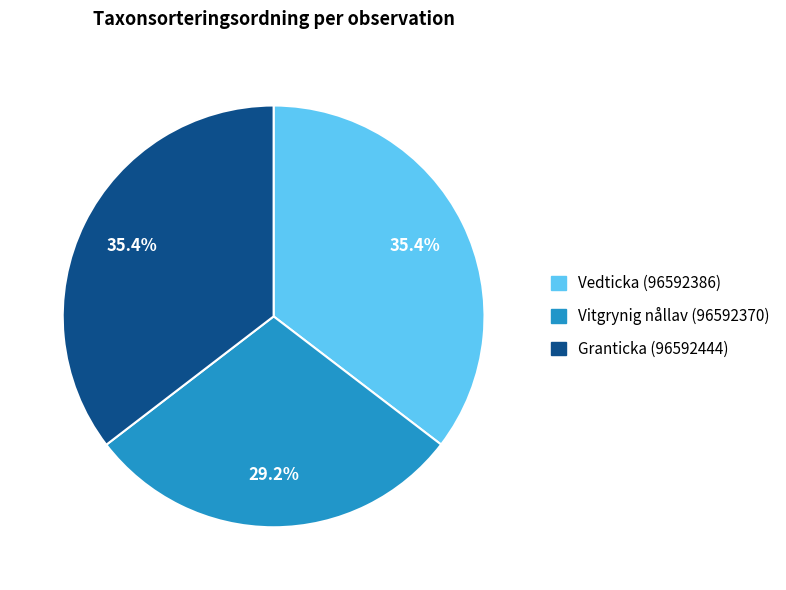

How many segments does this pie chart have?

3